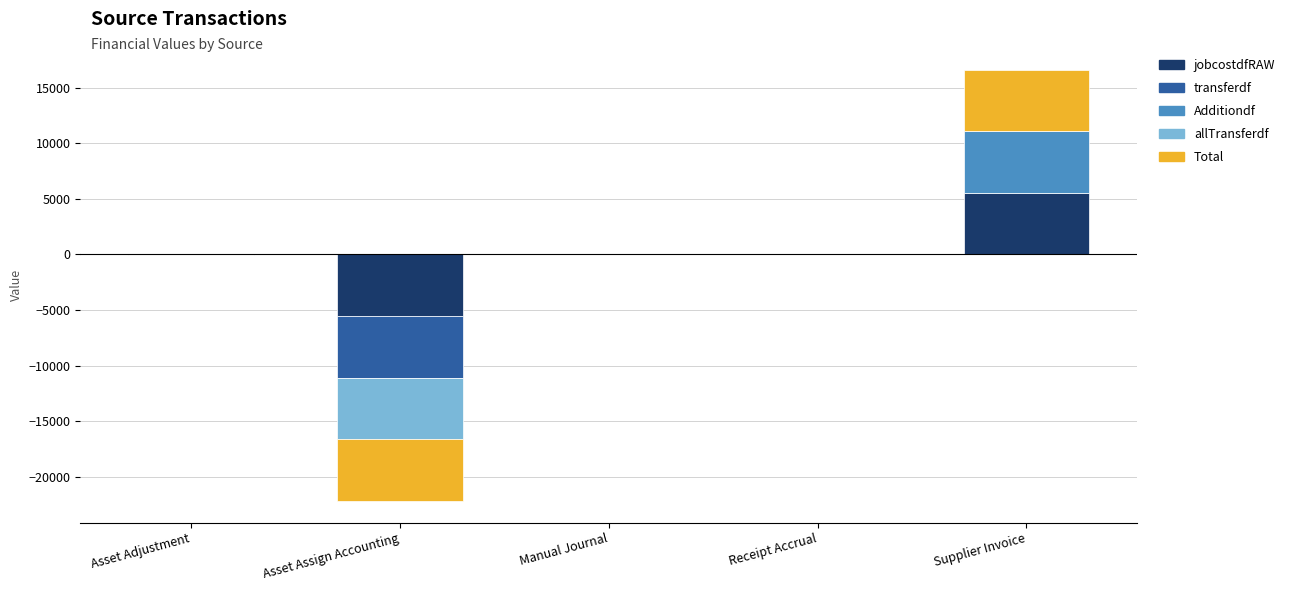

At Manual Journal, list the series in order from smallest to largest.

transferdf, allTransferdf, jobcostdfRAW, Additiondf, Total